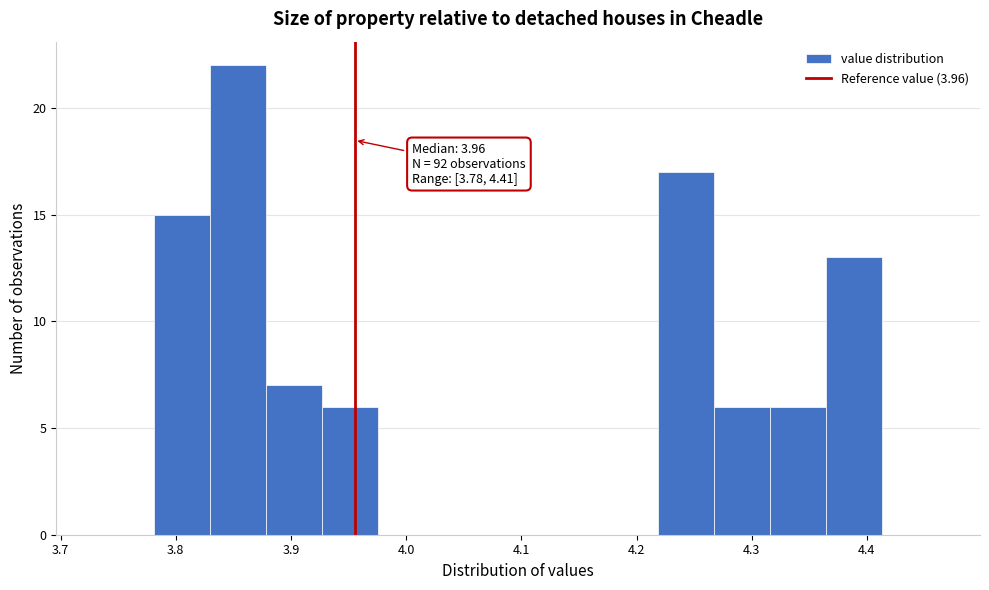

Over which range of the x-axis is the bar tallest?

3.83 to 3.88